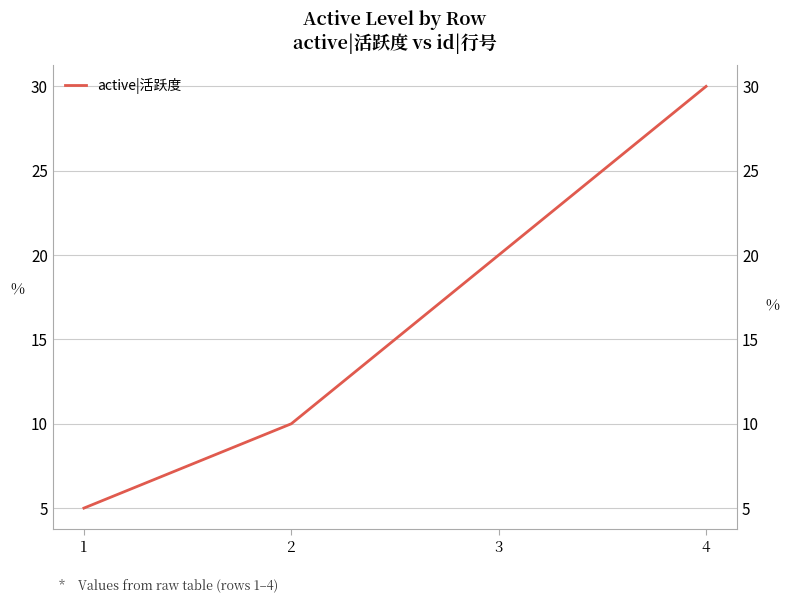

True or false: the data has more than 0 interior local peaks.

False